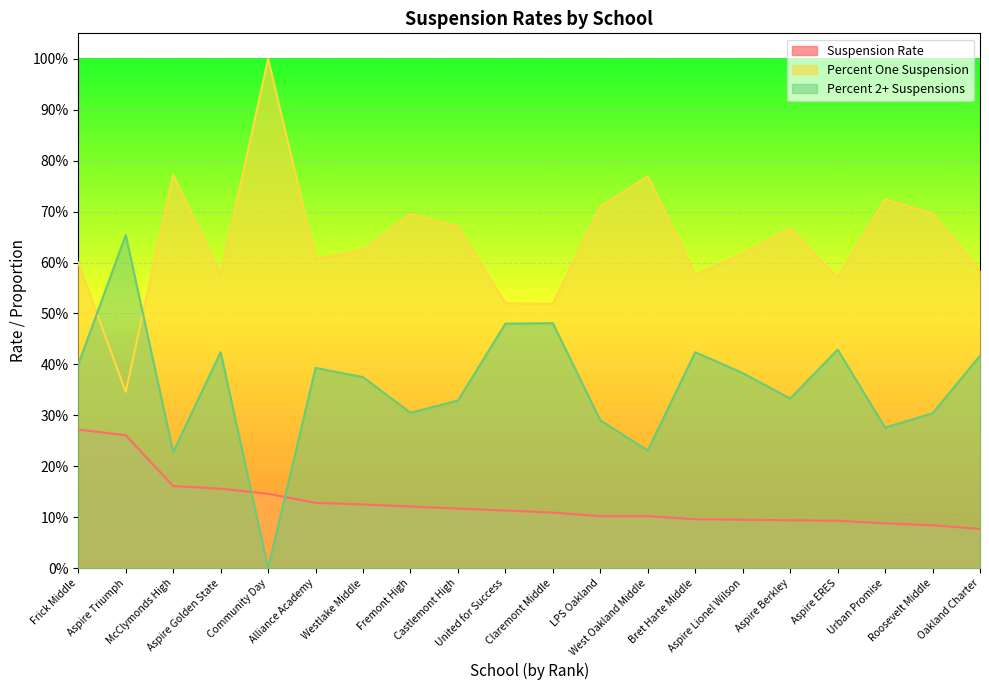

At which category does the chart reach its peak across all series?

Community Day